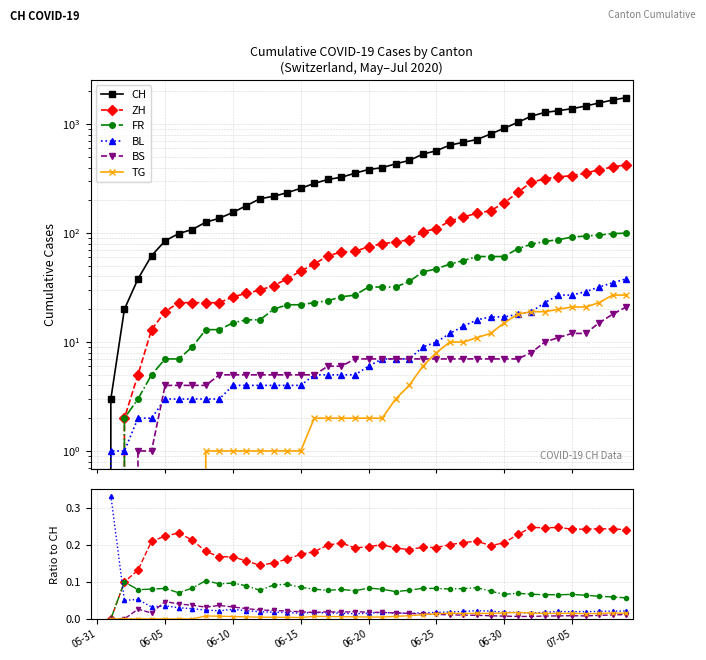

Which series has the largest total across all categories?

CH